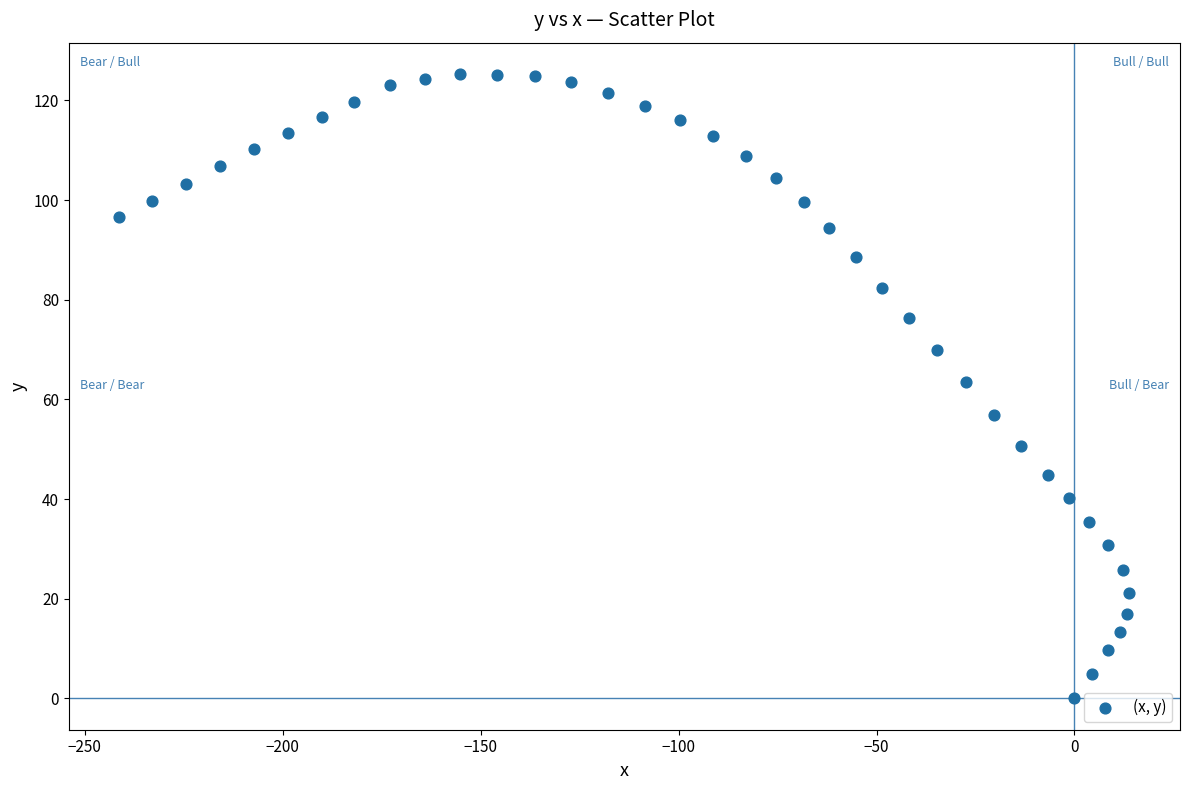

What Y value in the scatter plot is closest to 62?

63.4